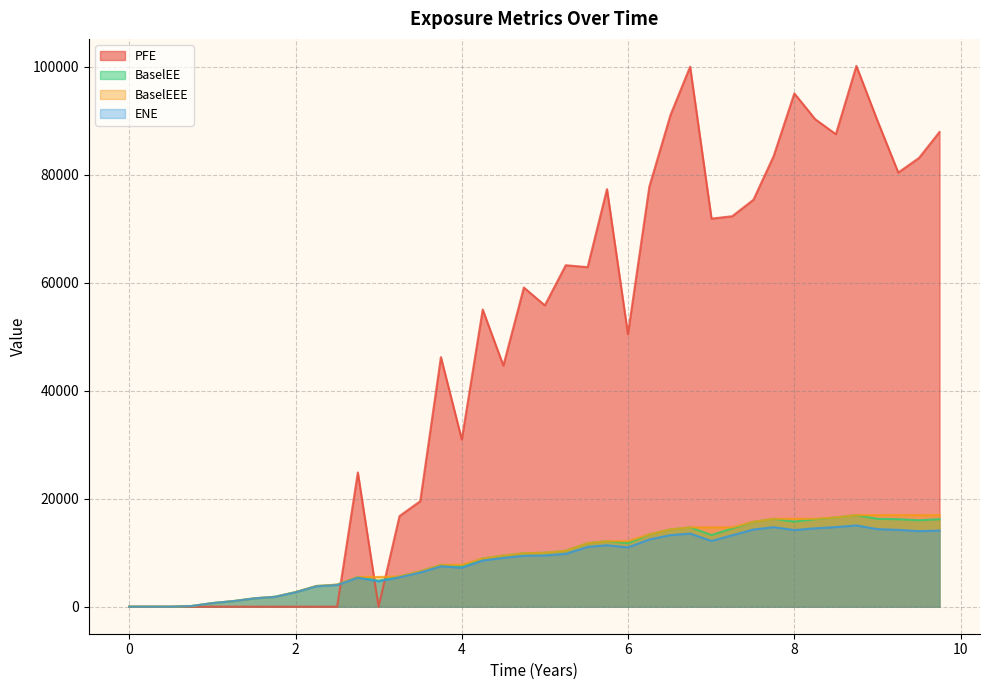

What position from the left is 7.75137?

32